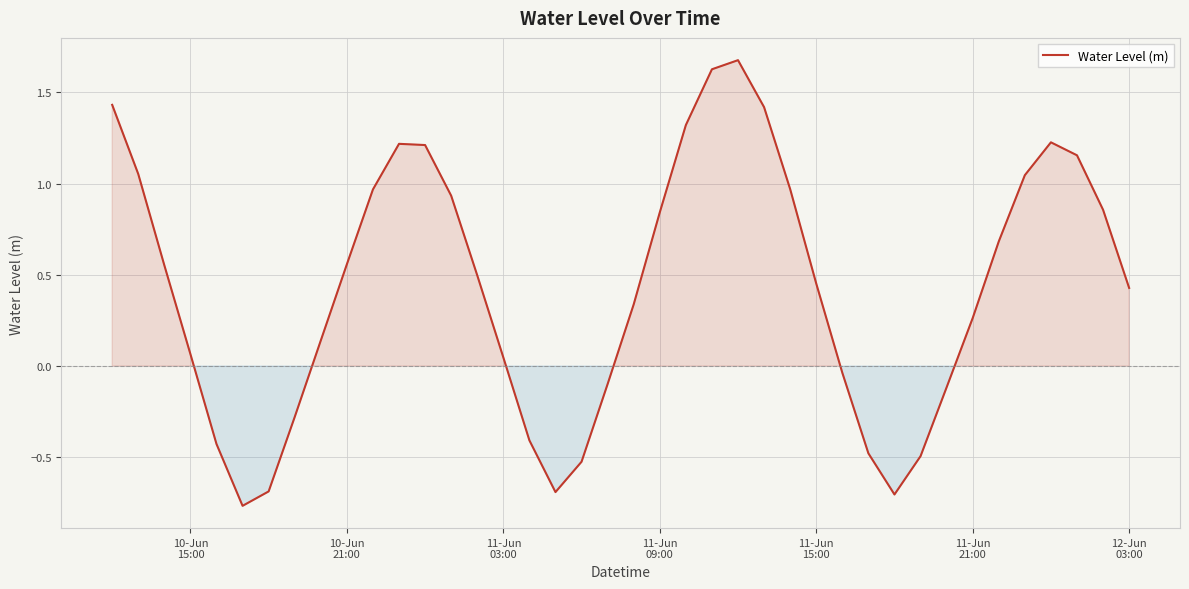

How many interior local peaks (higher than both neighbors) does the data have?

3